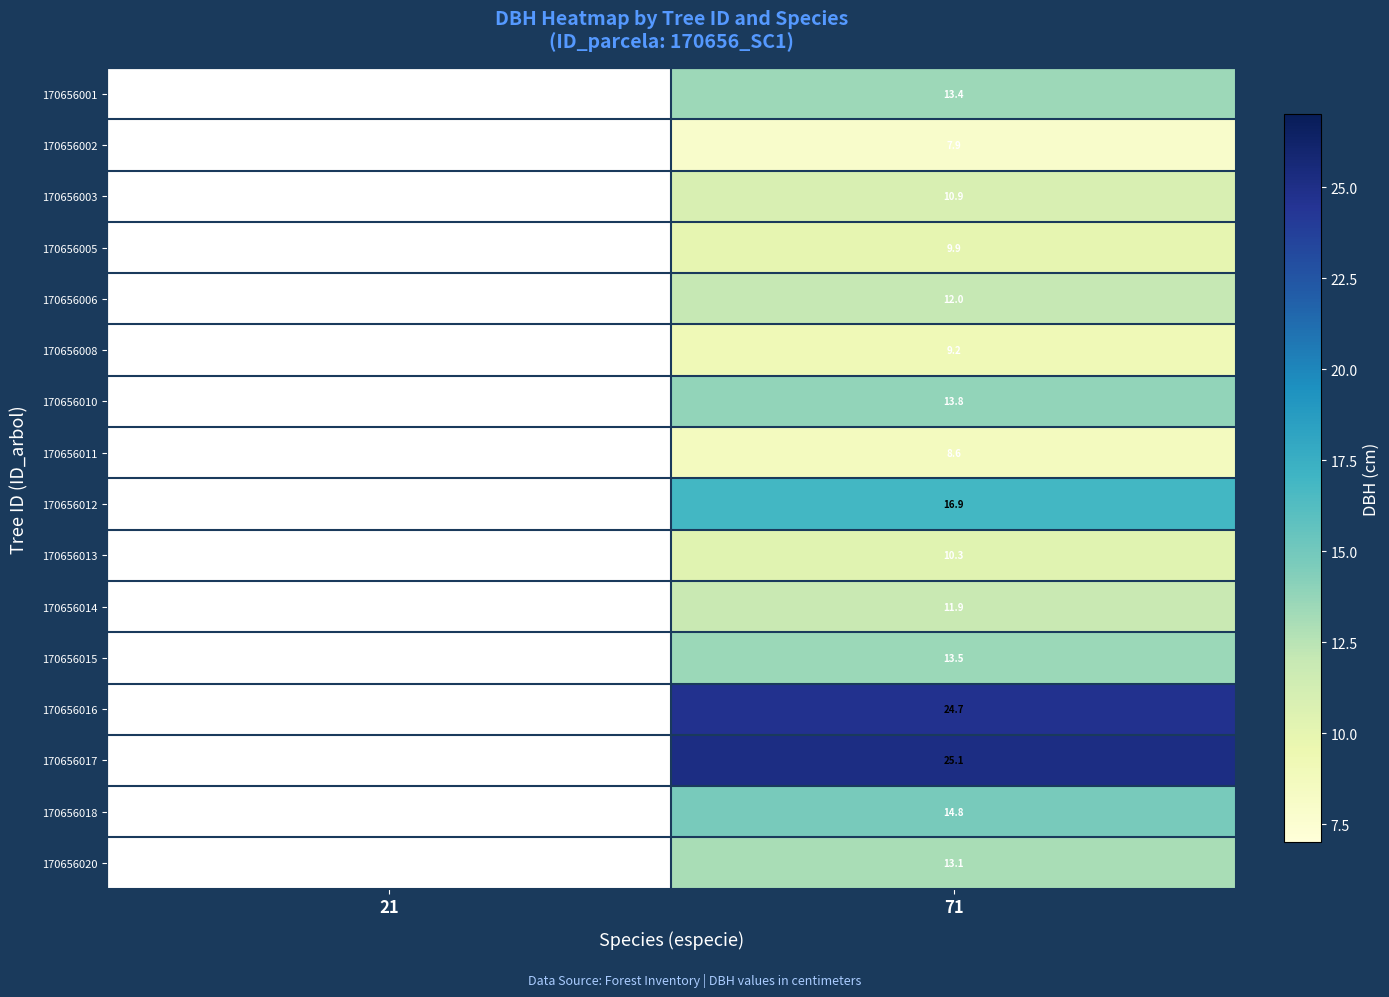

Rank the series at 71 from lowest to highest value.

170656002, 170656011, 170656008, 170656005, 170656013, 170656003, 170656014, 170656006, 170656020, 170656001, 170656015, 170656010, 170656018, 170656012, 170656016, 170656017